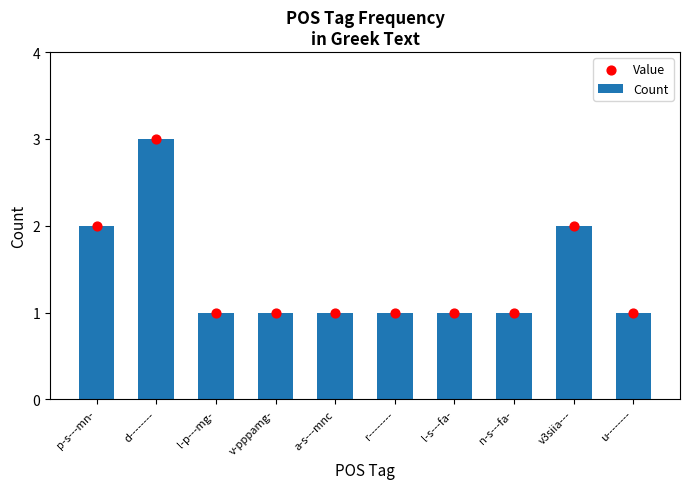

Which series has the widest spread of Y values?

Count